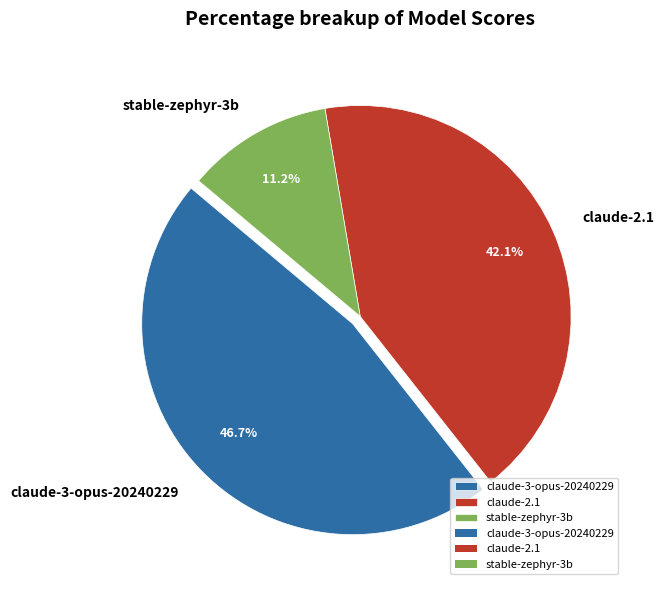

How many slices are in this pie chart?

3